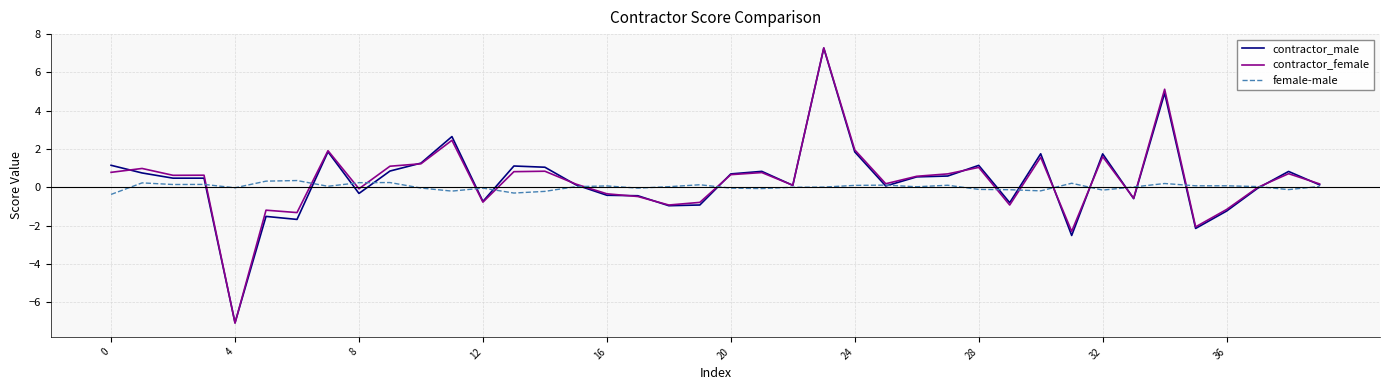

What is the maximum value shown in the chart?

7.3